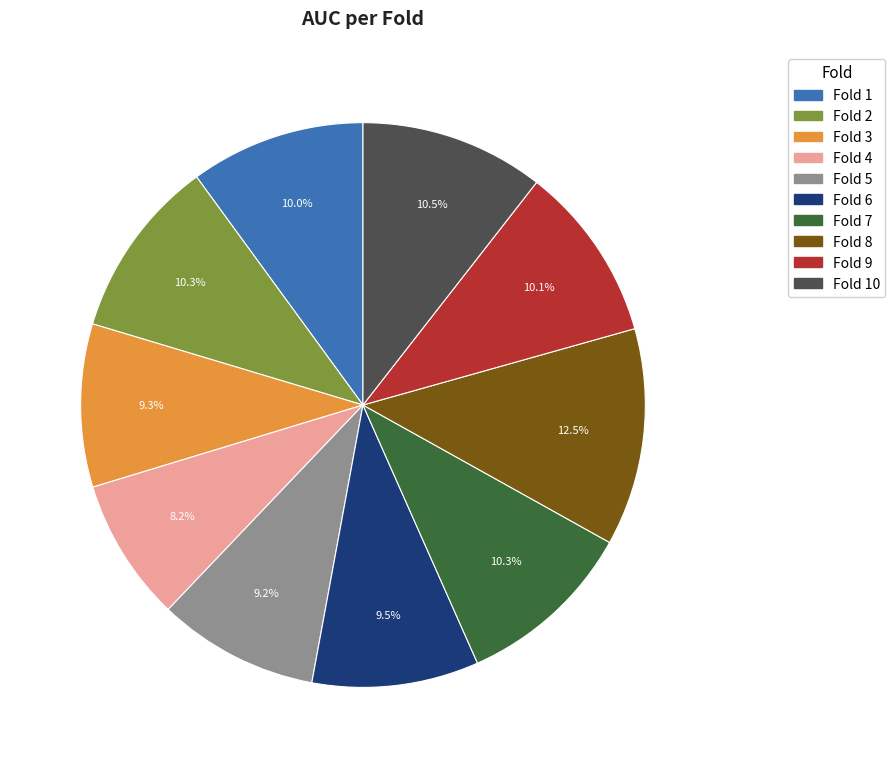

Is there any slice that represents more than half of the pie?

No